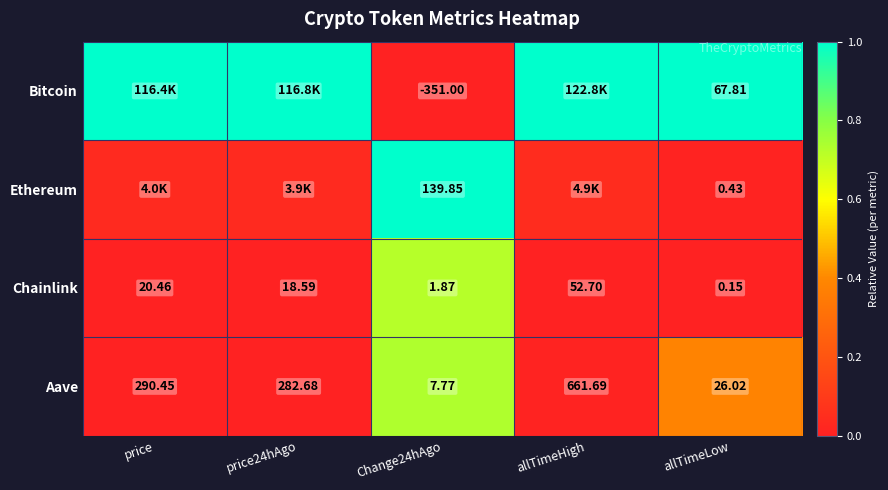

Where does the Chainlink series first go above 18?

price